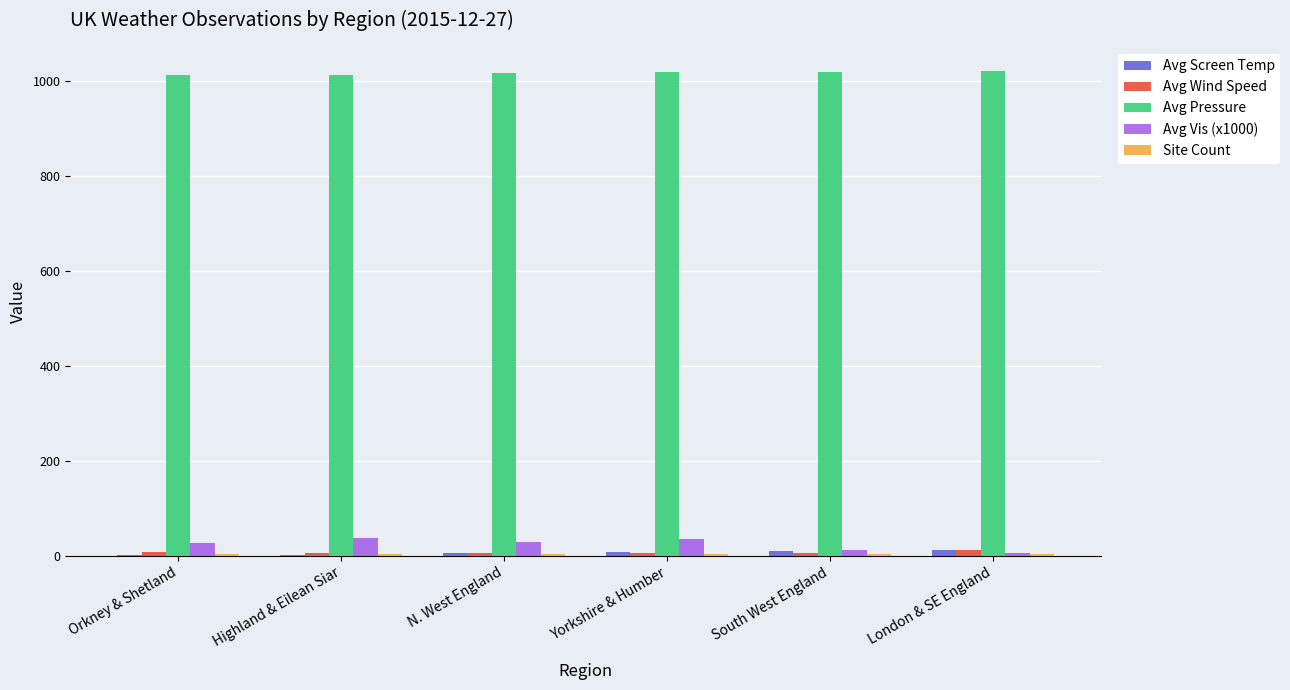

What is the sum of all Avg Screen Temp values?

38.8